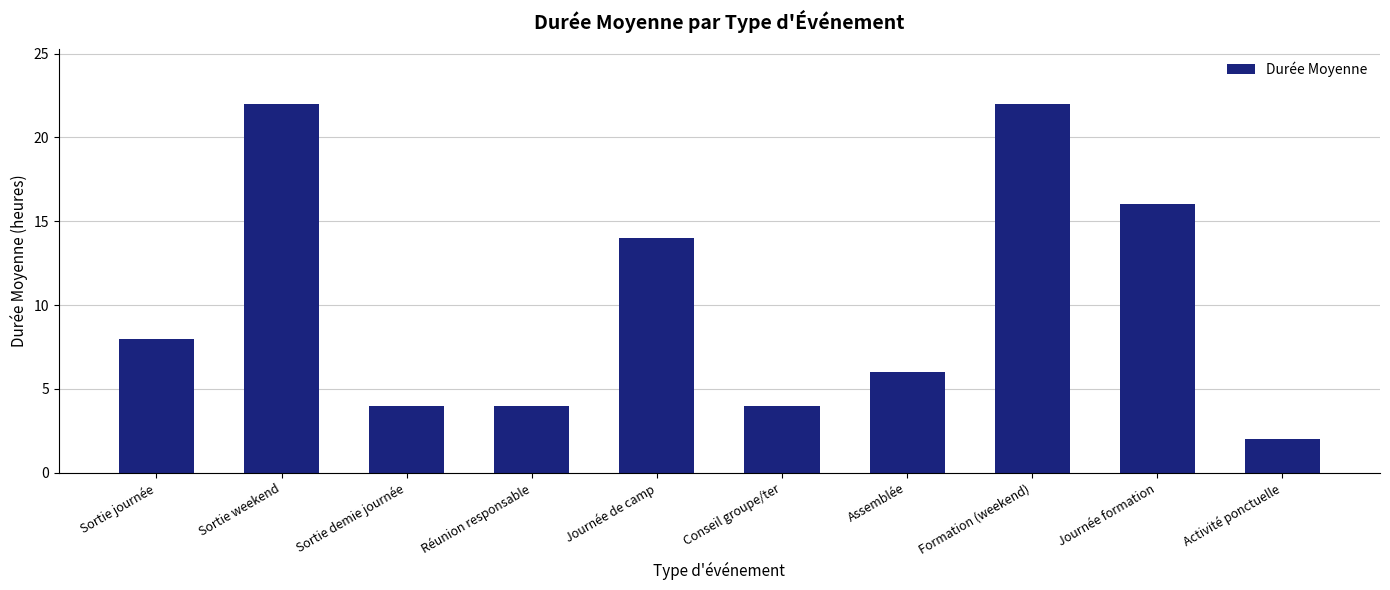

The value at Journée de camp is 14. True or false?

True